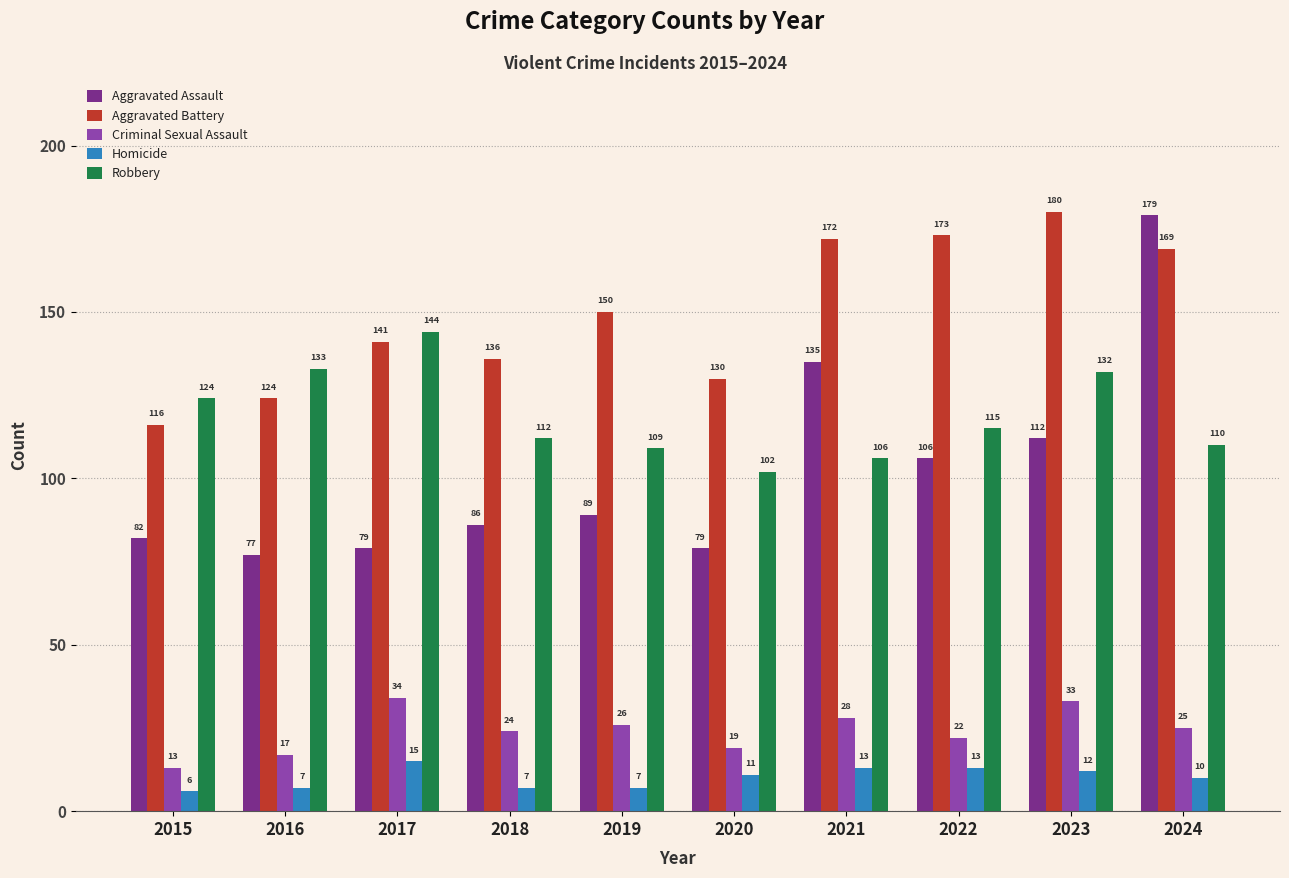

What is the approximate value of Aggravated Battery at 2023, to the nearest 5?

180